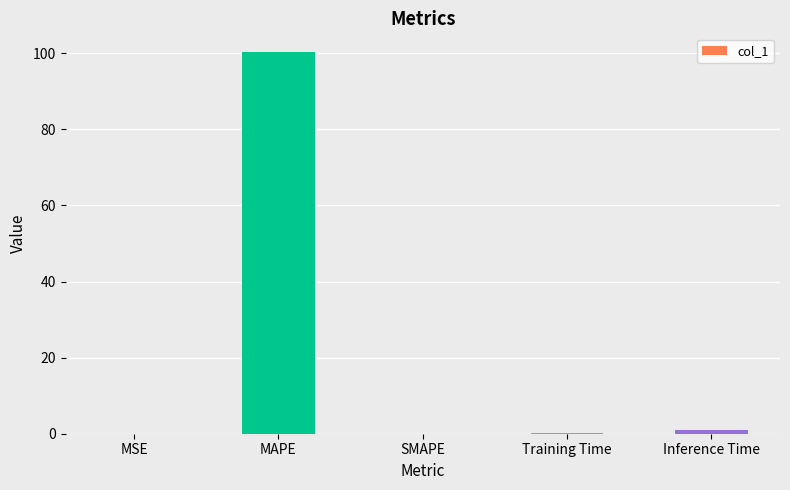

What is the sum of all values?

101.3